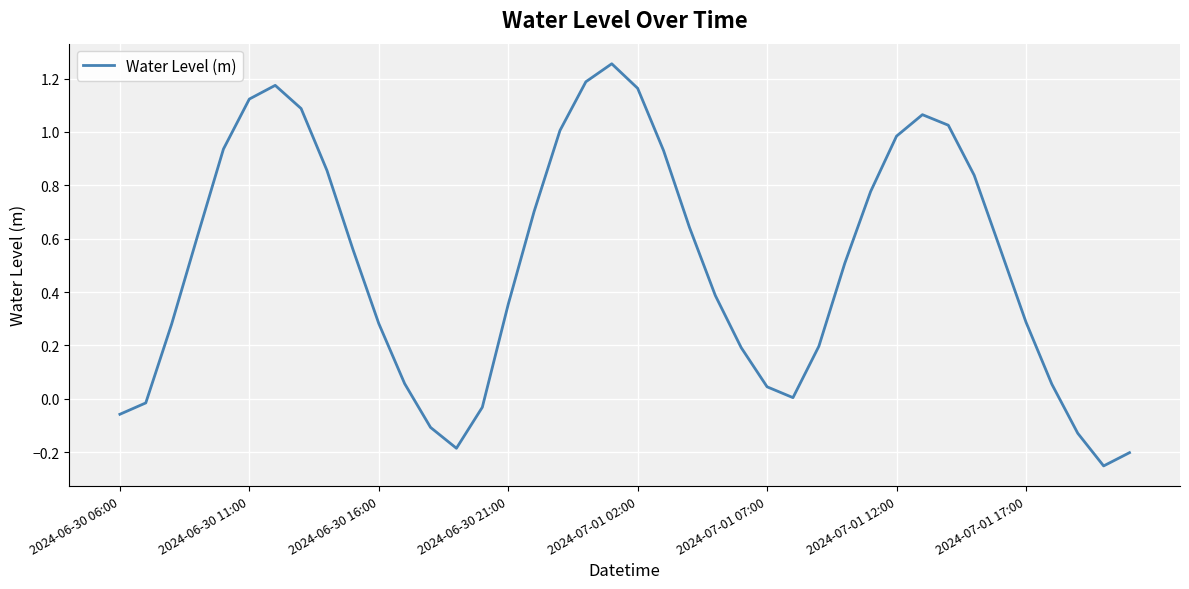

Reading left to right, extract all data points from this chart.

-0.1	-0.0	0.3	0.6	0.9	1.1	1.2	1.1	0.9	0.6	0.3	0.1	-0.1	-0.2	-0.0	0.4	0.7	1.0	1.2	1.3	1.2	0.9	0.6	0.4	0.2	0.0	0.0	0.2	0.5	0.8	1.0	1.1	1.0	0.8	0.6	0.3	0.1	-0.1	-0.3	-0.2